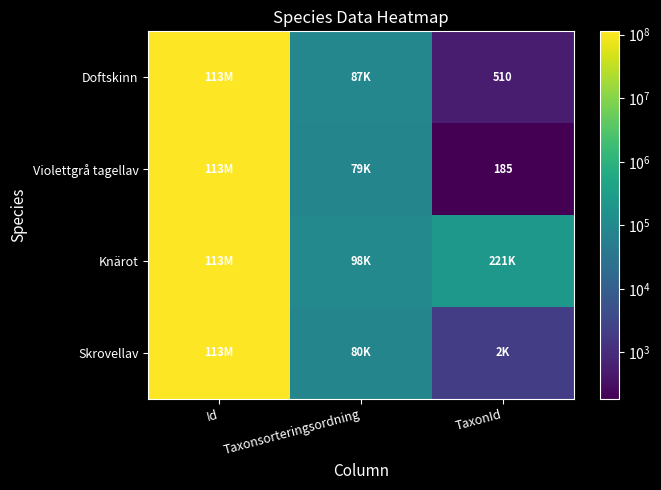

The Doftskinn series shows 510 at TaxonId. True or false?

True